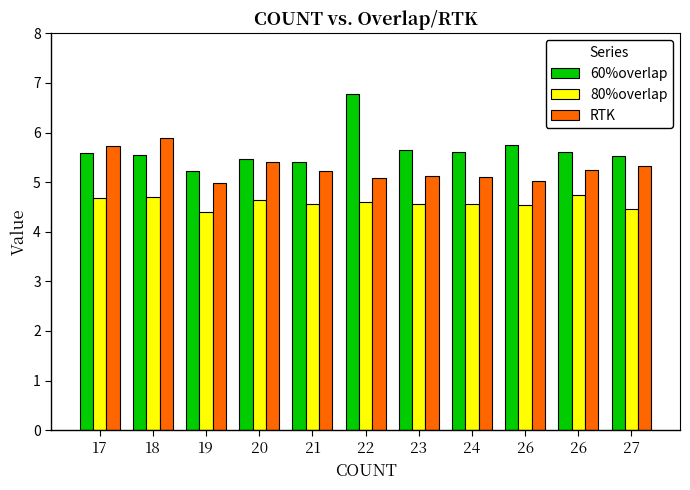

List the series in order of their peak value, highest first.

60%overlap, RTK, 80%overlap